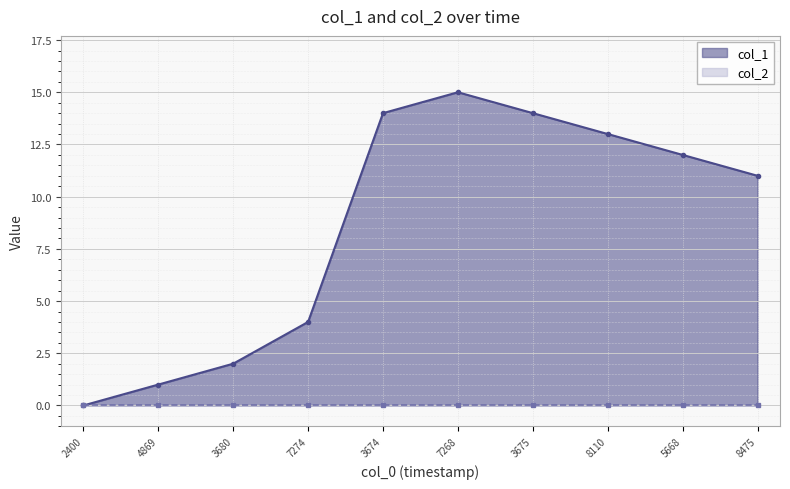

What is the maximum value shown in the chart?

15